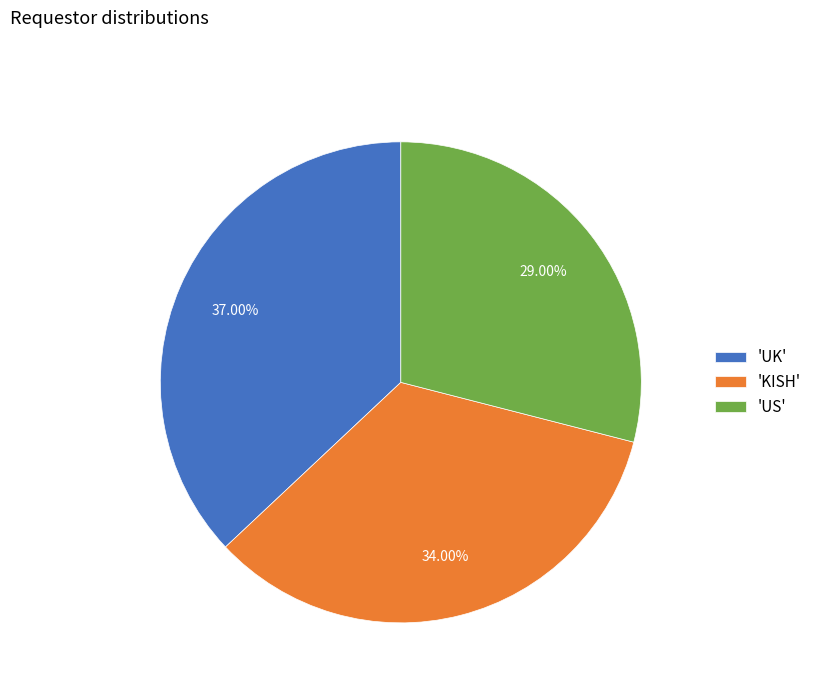

Which slice is the largest?

'UK'